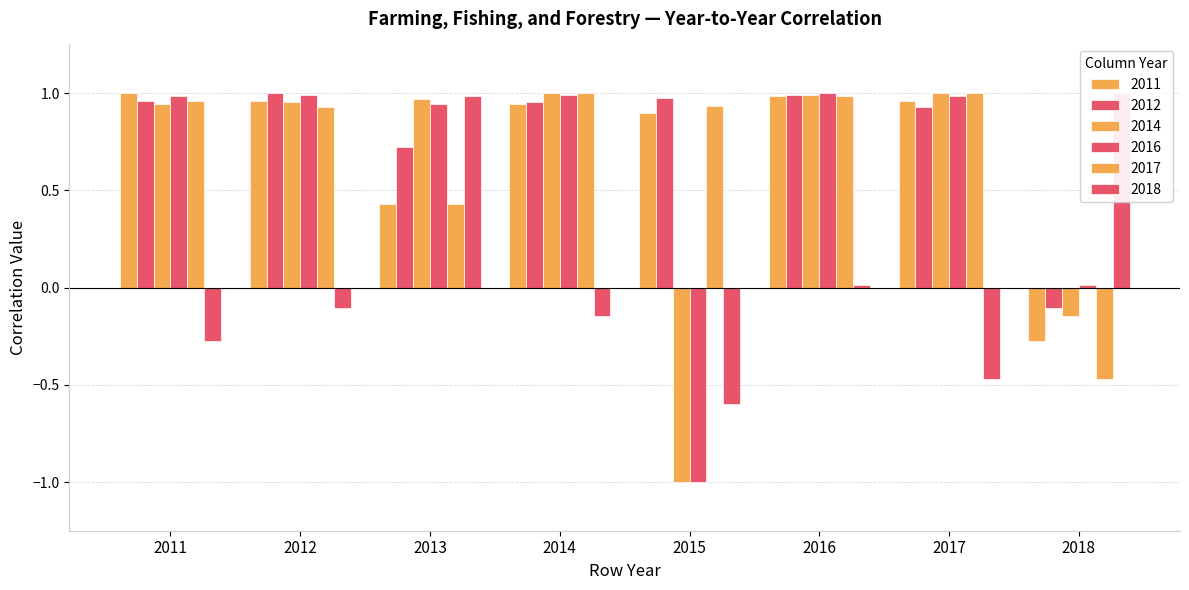

What is the sum of the 2018 values at 2014 and 2017?

-0.6